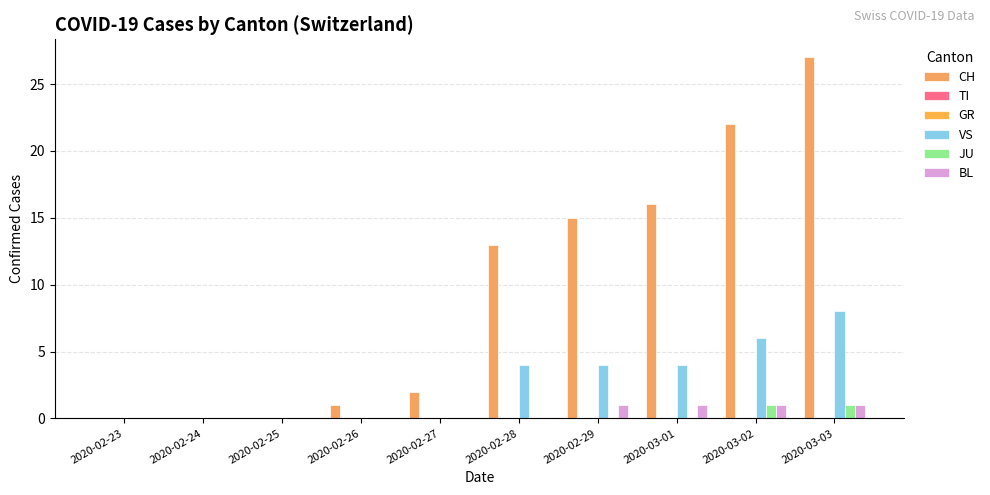

At which category is the sum across all series the highest?

2020-03-03